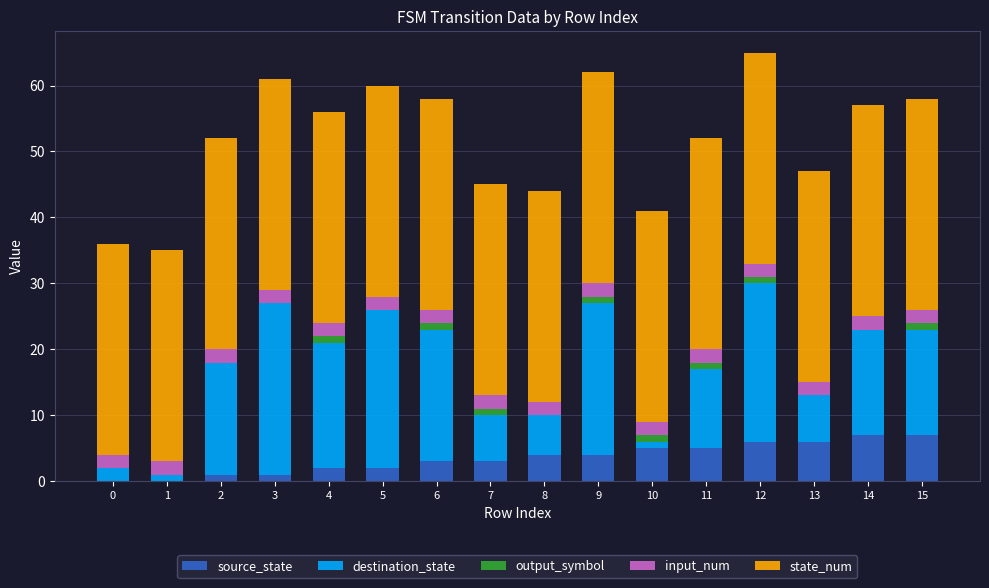

True or false: source_state has a value of 12 at 14.

False